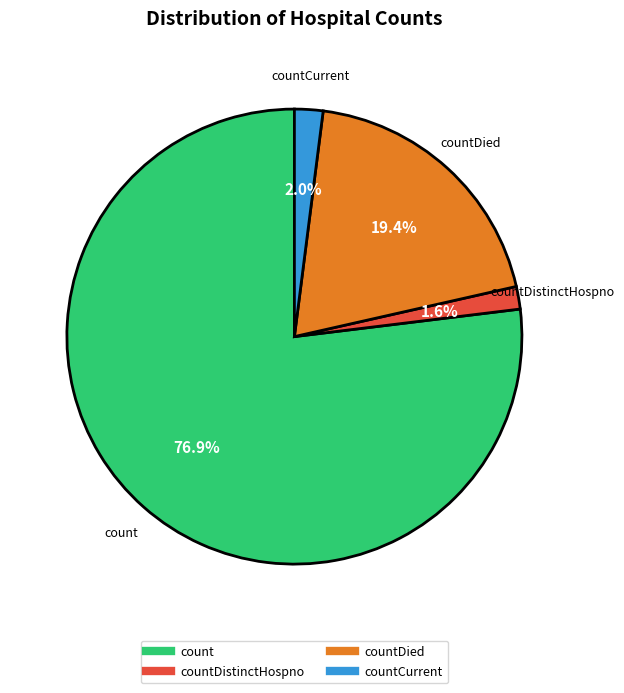

Is there any slice that represents more than half of the pie?

Yes